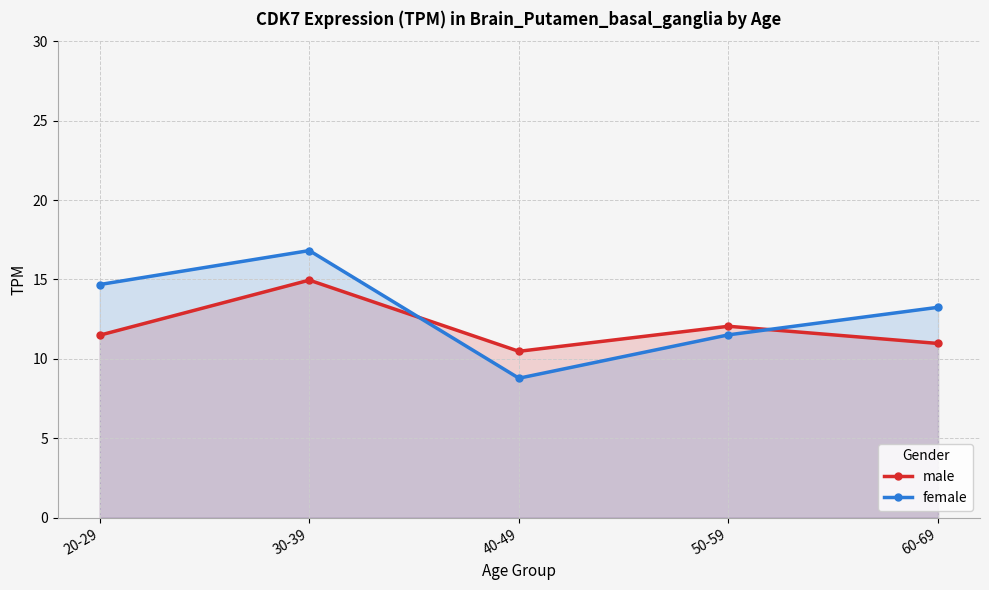

What is the label of the 1st point from the left?

20-29